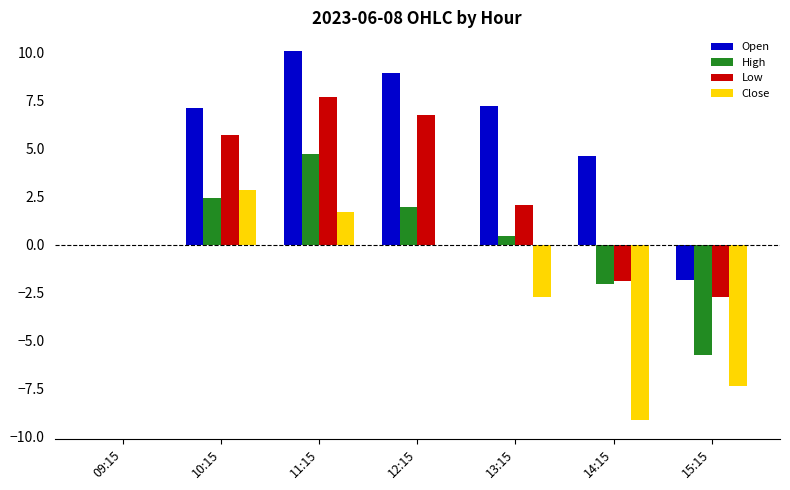

The Low series shows -4.8 at 15:15. True or false?

False